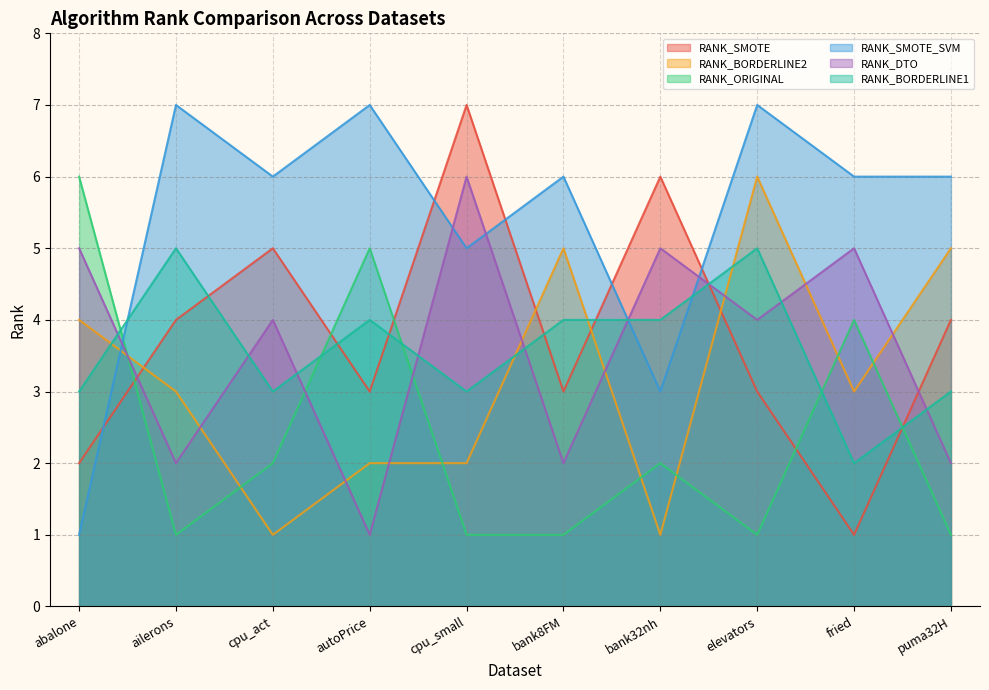

Reading right to left, extract all data points from this chart.

RANK_SMOTE: puma32H=4	fried=1	elevators=3	bank32nh=6	bank8FM=3	cpu_small=7	autoPrice=3	cpu_act=5	ailerons=4	abalone=2
RANK_BORDERLINE2: puma32H=5	fried=3	elevators=6	bank32nh=1	bank8FM=5	cpu_small=2	autoPrice=2	cpu_act=1	ailerons=3	abalone=4
RANK_ORIGINAL: puma32H=1	fried=4	elevators=1	bank32nh=2	bank8FM=1	cpu_small=1	autoPrice=5	cpu_act=2	ailerons=1	abalone=6
RANK_SMOTE_SVM: puma32H=6	fried=6	elevators=7	bank32nh=3	bank8FM=6	cpu_small=5	autoPrice=7	cpu_act=6	ailerons=7	abalone=1
RANK_DTO: puma32H=2	fried=5	elevators=4	bank32nh=5	bank8FM=2	cpu_small=6	autoPrice=1	cpu_act=4	ailerons=2	abalone=5
RANK_BORDERLINE1: puma32H=3	fried=2	elevators=5	bank32nh=4	bank8FM=4	cpu_small=3	autoPrice=4	cpu_act=3	ailerons=5	abalone=3